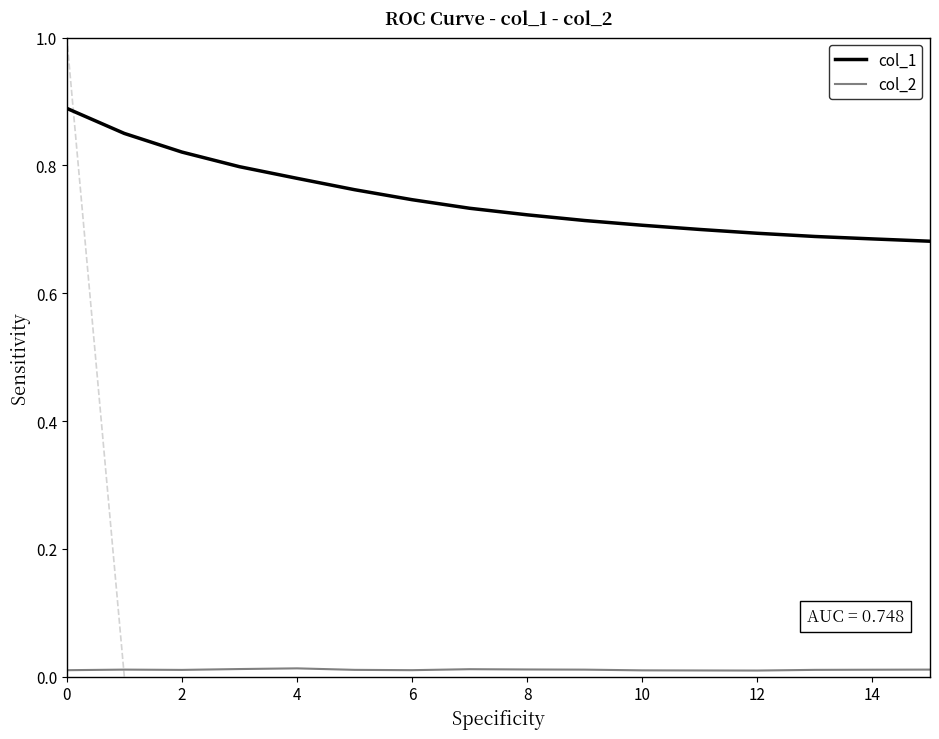

Rank the series by their average value, from lowest to highest.

col_2, col_1